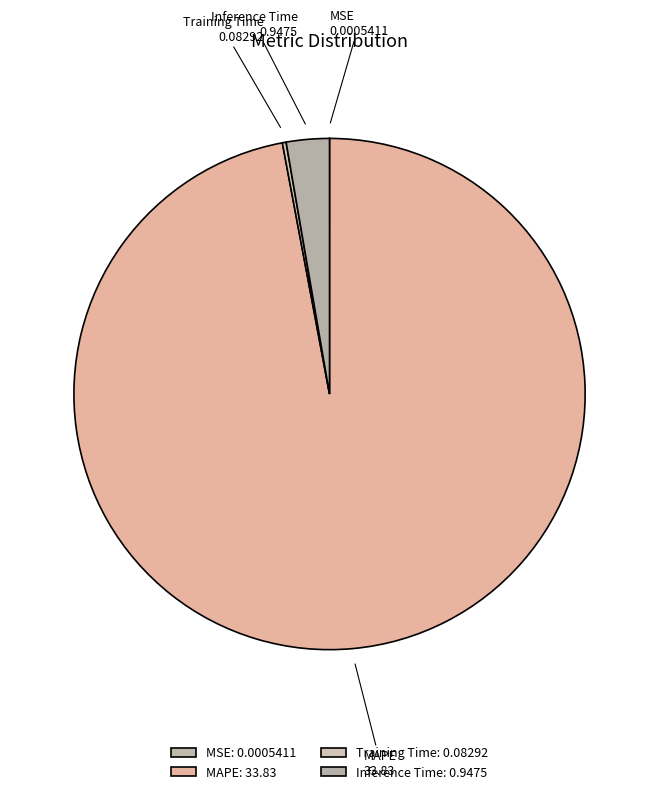

Combined, do MAPE and Inference Time account for over 50%?

Yes